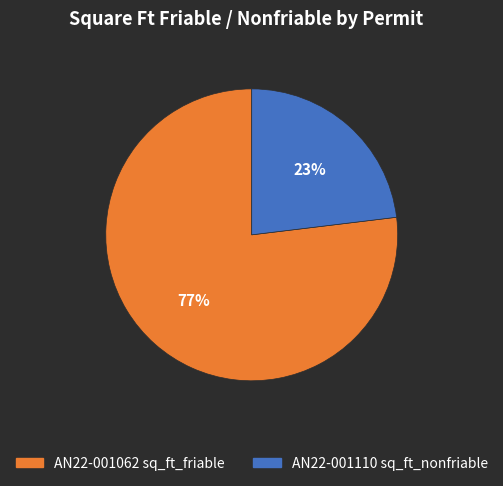

Is there a majority slice in this chart?

Yes